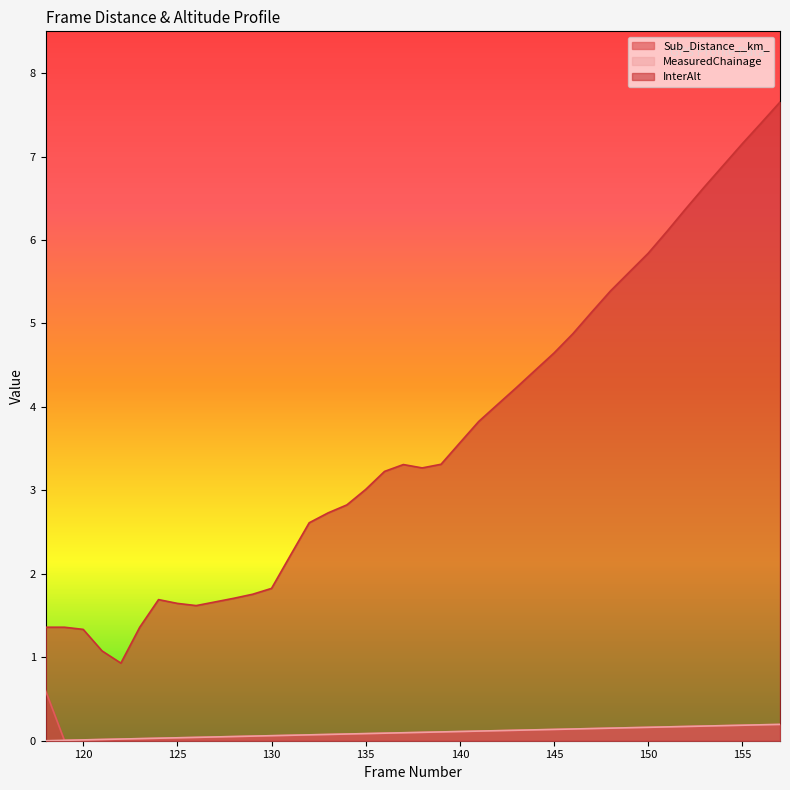

Is it true that Sub_Distance__km_ equals 0.0 at 125?

True